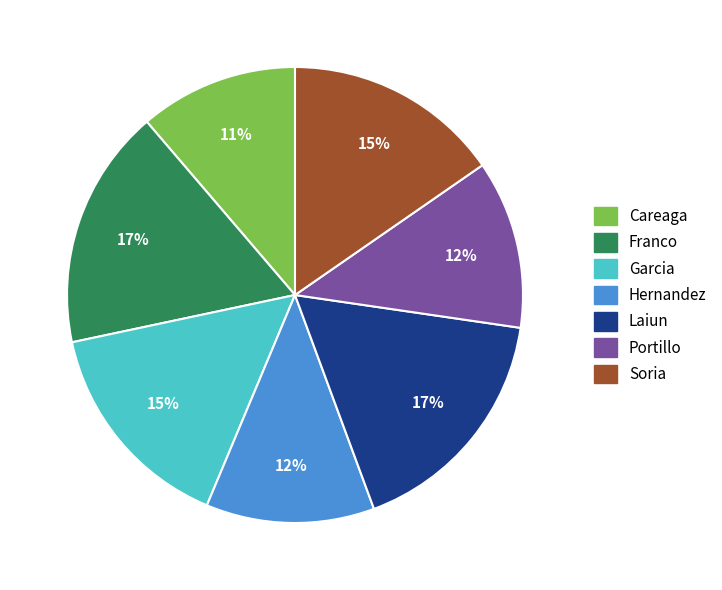

Is the sum of Hernandez and Franco greater than half?

No